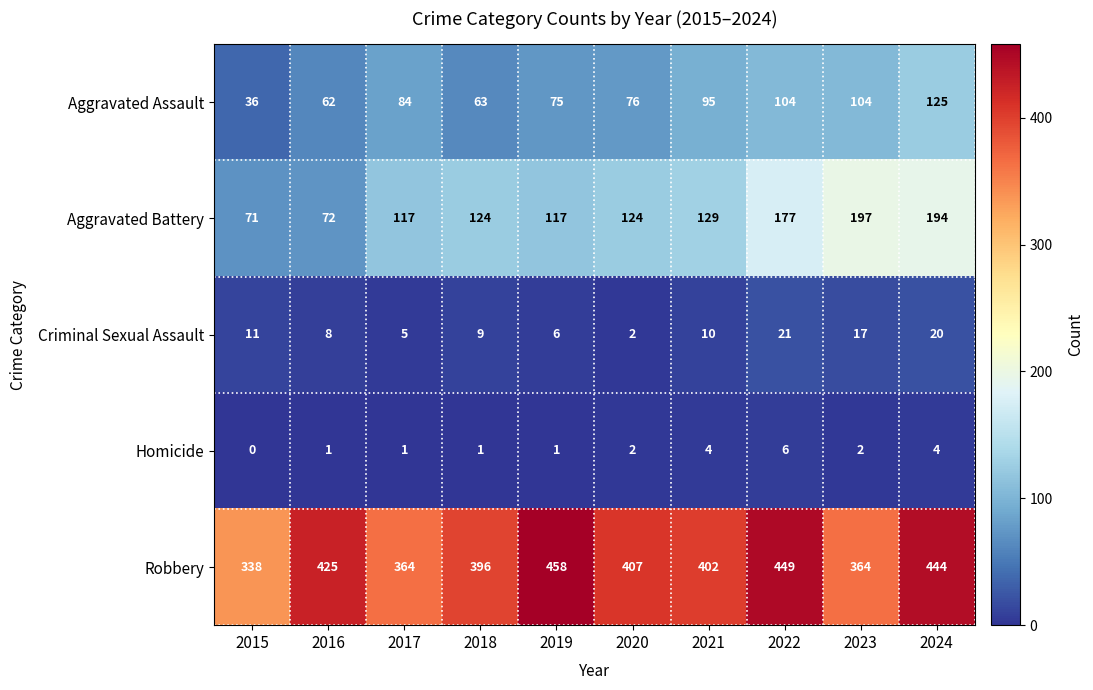

What is the difference between the maximum and second lowest values in the Robbery series?

94